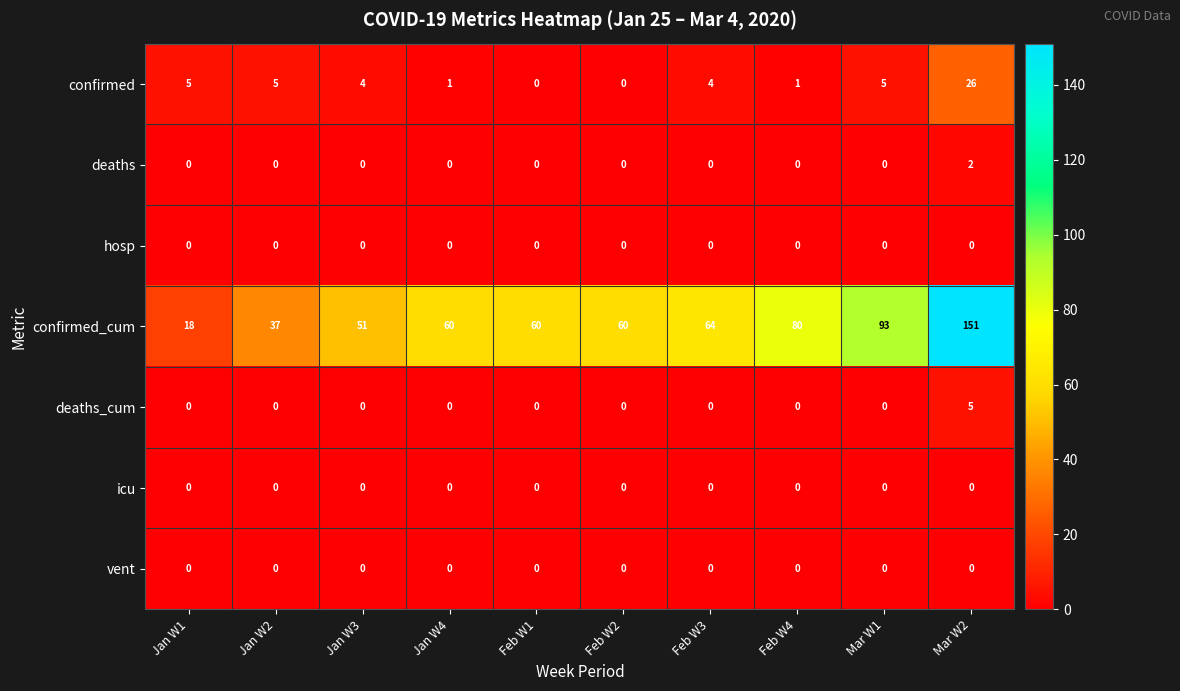

Which label corresponds to the largest value in the chart?

Mar W2